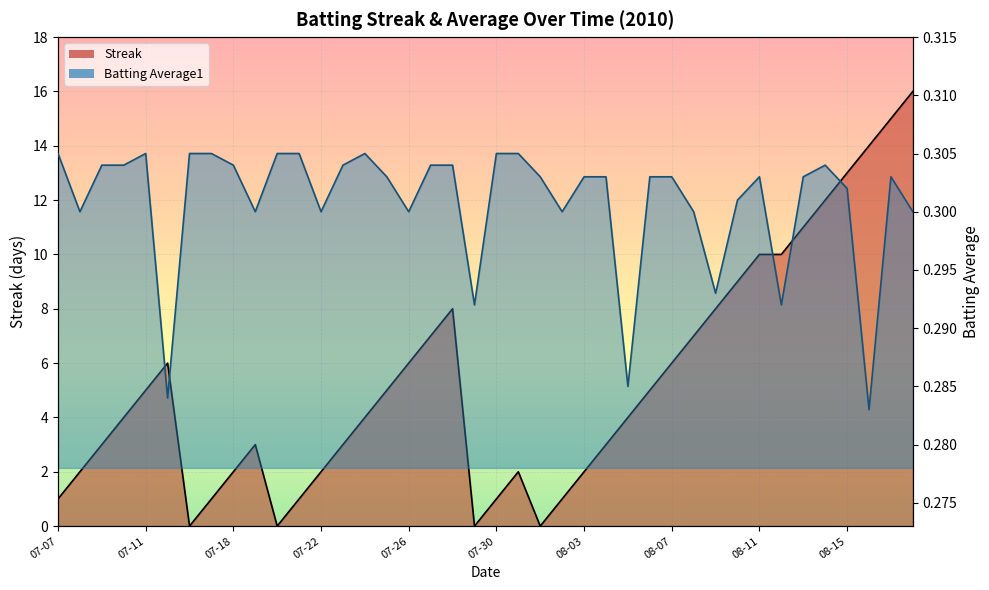

What is the sum of the Batting Average1 values at 10 and 11?

0.6